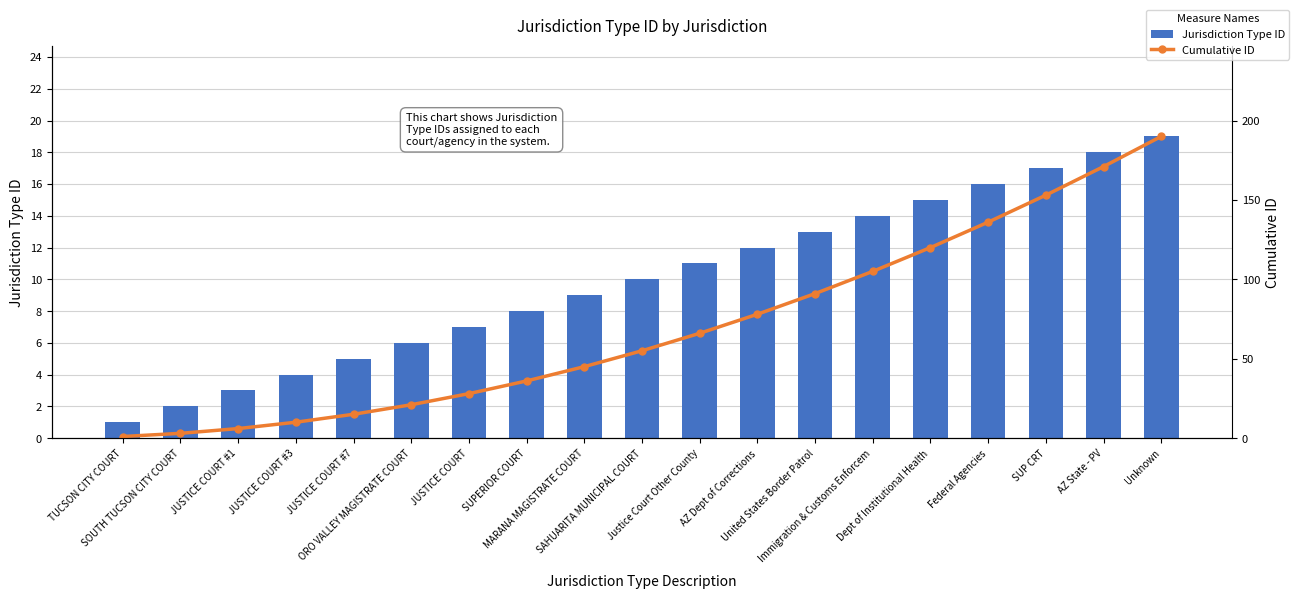

Between JUSTICE COURT #7 and Federal Agencies, which series saw the biggest shift?

Cumulative ID